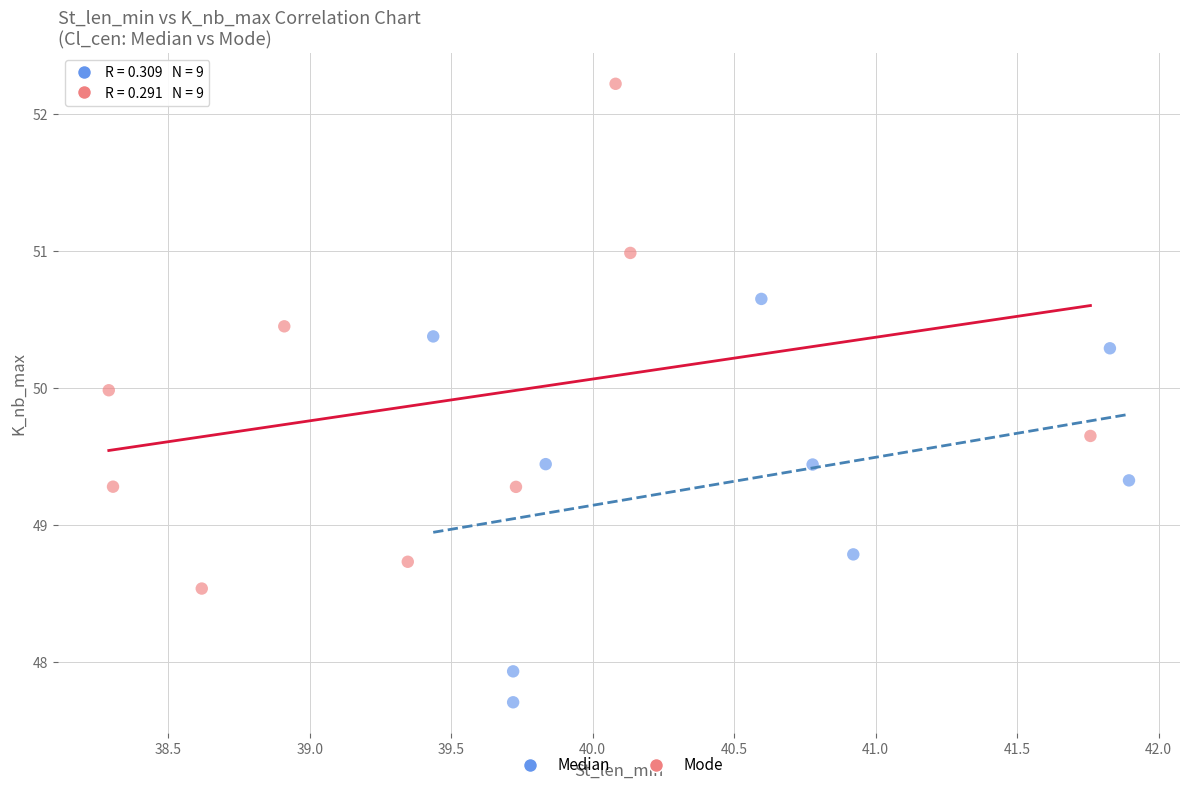

Which series contains the highest Y value?

Mode